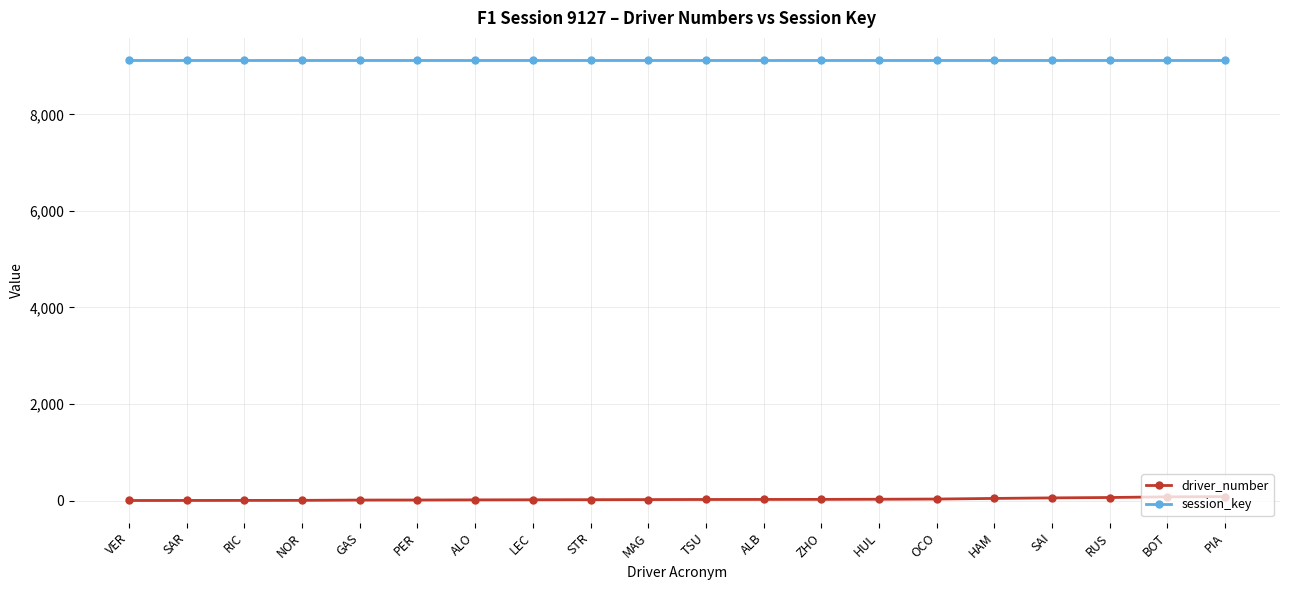

What is the sum of all driver_number values?

546